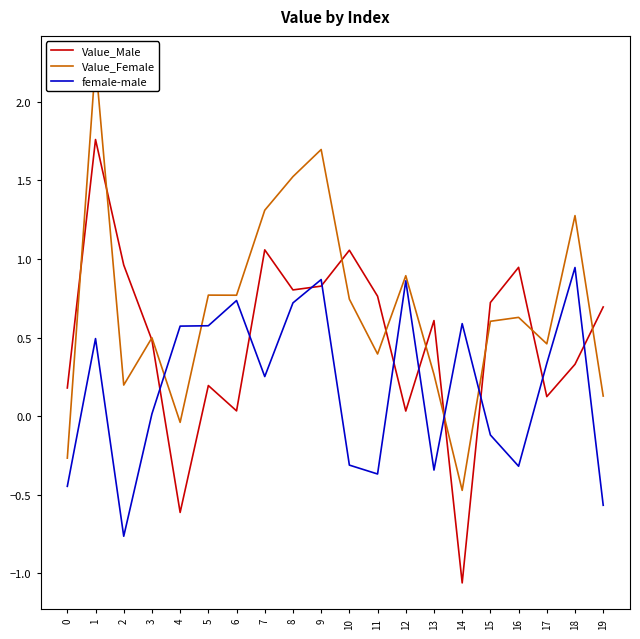

Rank the series at 1 from highest to lowest value.

Value_Female, Value_Male, female-male